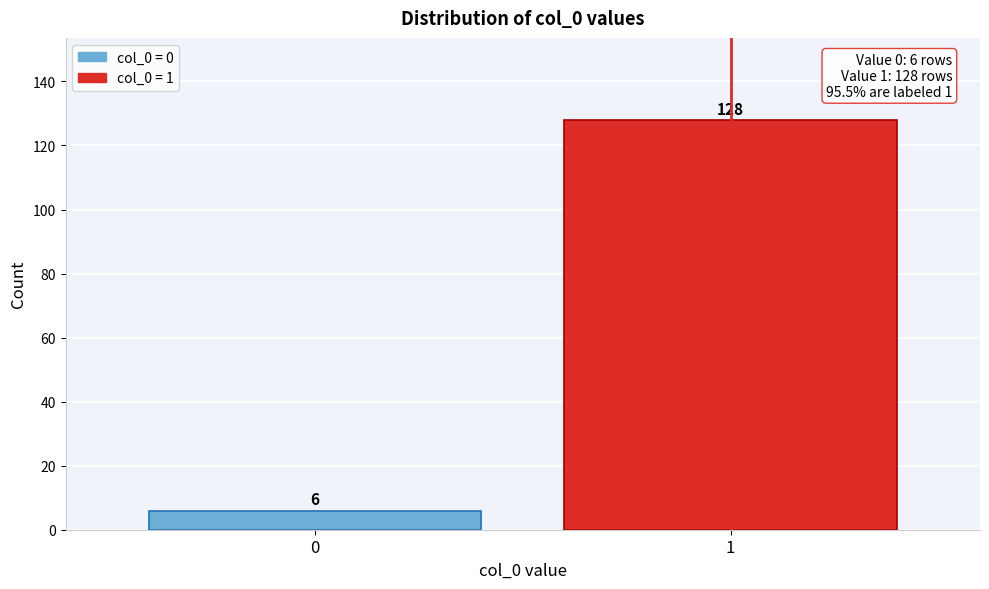

Reading left to right, what are all the values shown in this chart?

6	128